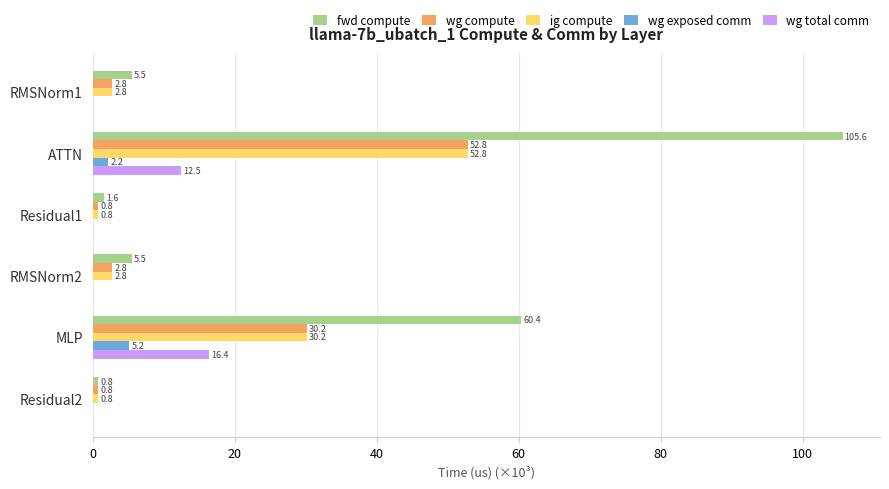

What value does the fwd compute series have at RMSNorm2?

5.5